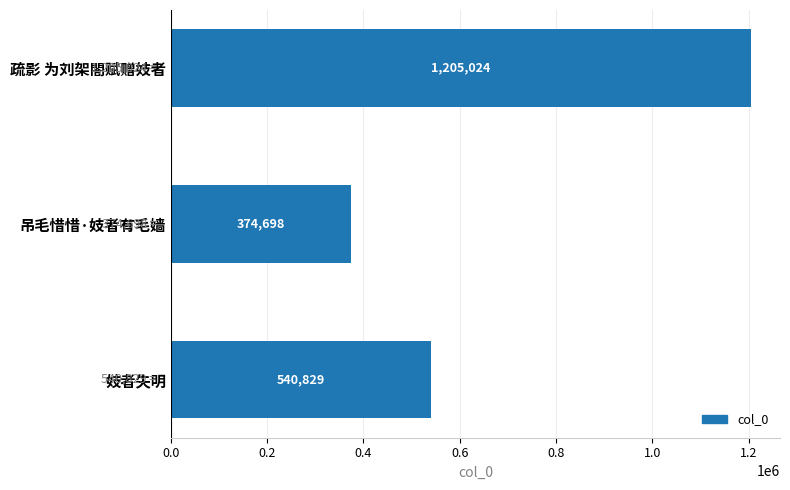

What is the change in value from 疏影 为刘架閤赋赠妓者 to 吊毛惜惜·妓者有毛嫱?

-830326